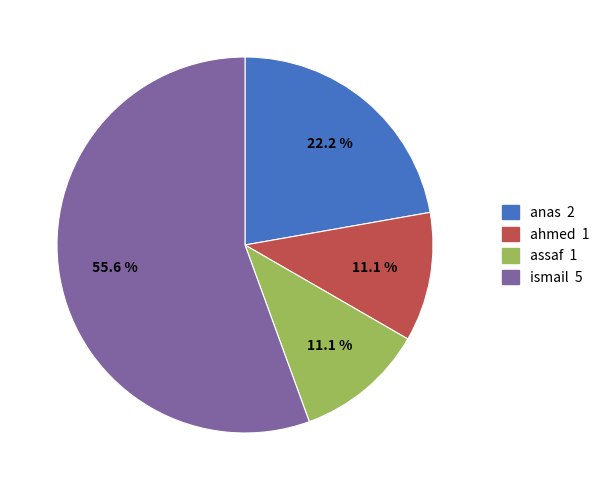

Approximately how many times larger is the value at assaf 1 compared to anas 2?

0.5